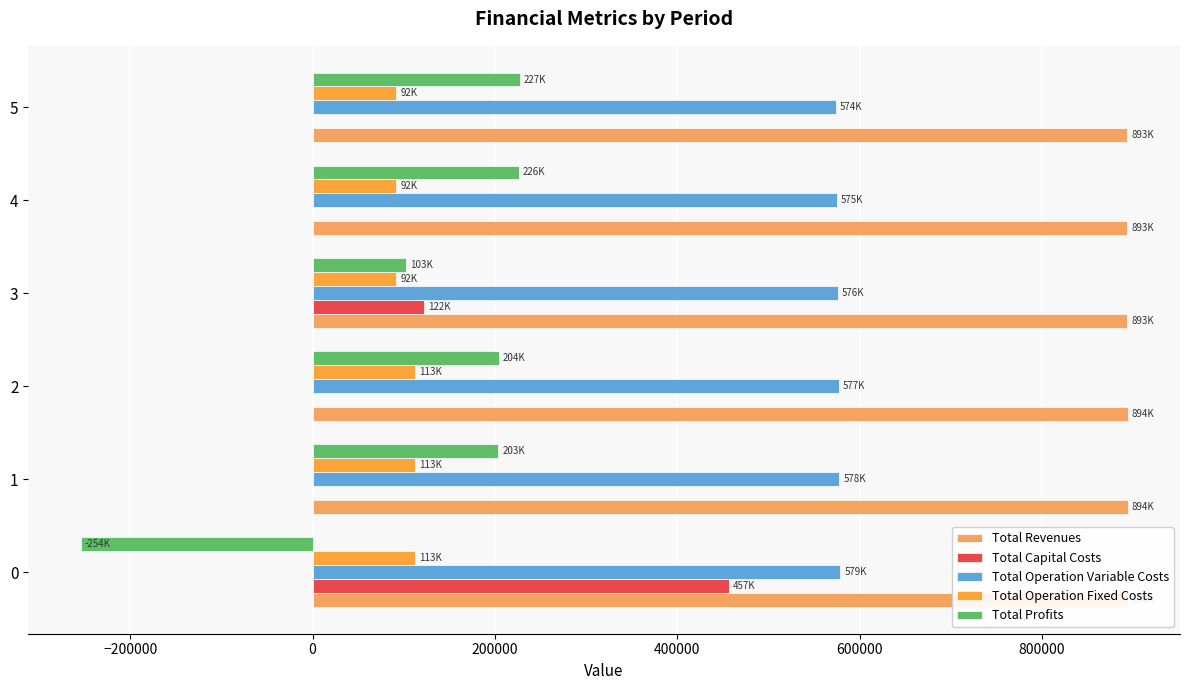

Reading left to right, list all the values displayed in this chart.

Total Revenues: 893942.4	893942.4	893942.4	893151.3	893151.3	893151.3
Total Capital Costs: 456896.0	0.0	0.0	122400.0	0.0	0.0
Total Operation Variable Costs: 578911.1	577906.8	576901.1	575966.3	574957.9	573948.0
Total Operation Fixed Costs: 112546.0	112546.0	112546.0	91781.0	91781.0	91781.0
Total Profits: -254410.8	203489.5	204495.2	103004.0	226412.4	227422.3